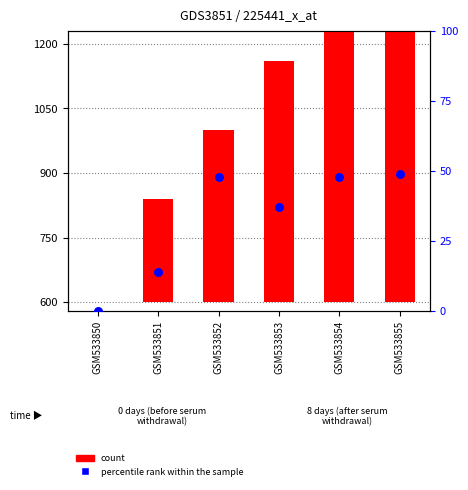

Which series has the largest total across all categories?

count